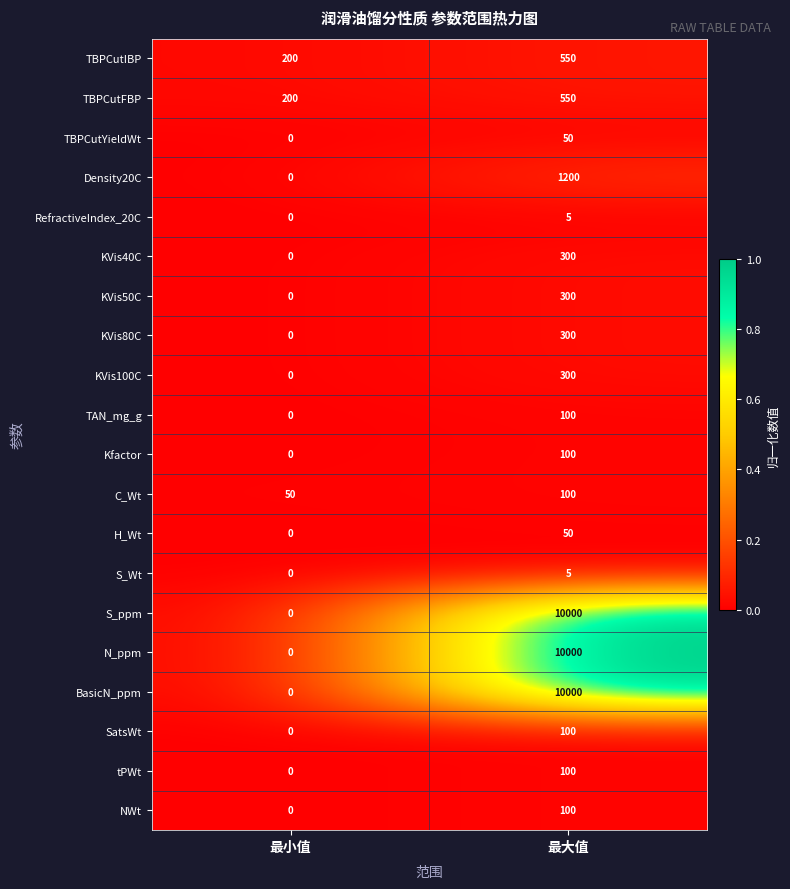

What is the total value across all series at 最大值?

34210